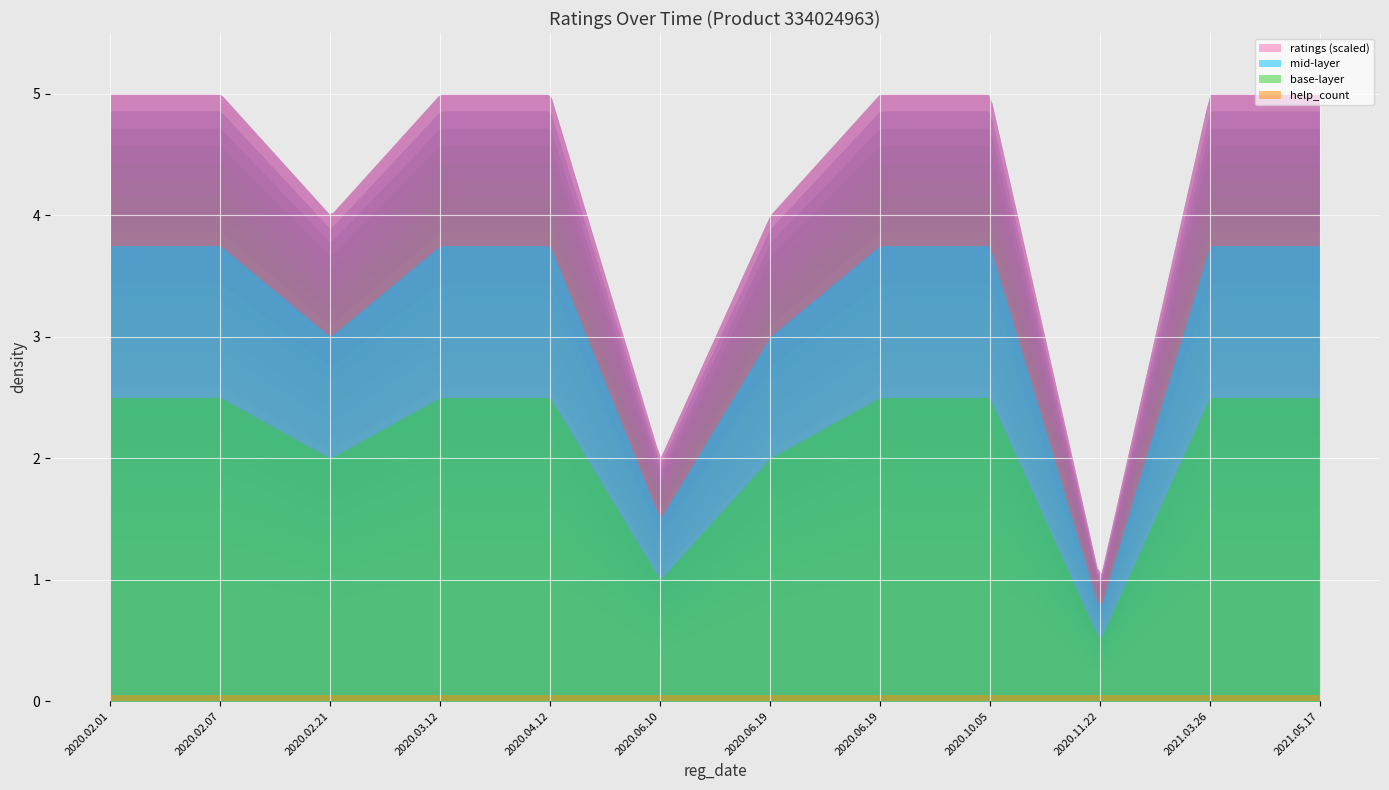

What is the difference between the highest and lowest values at 2020.02.21?

4